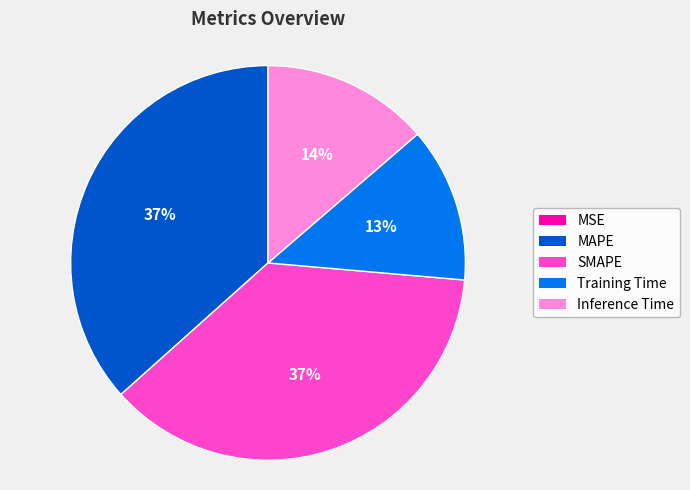

Which has a higher value, Training Time or SMAPE?

SMAPE